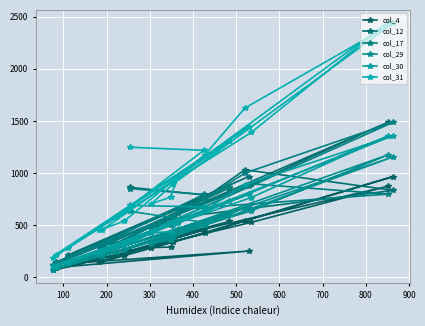

Which series has the largest total across all categories?

col_31